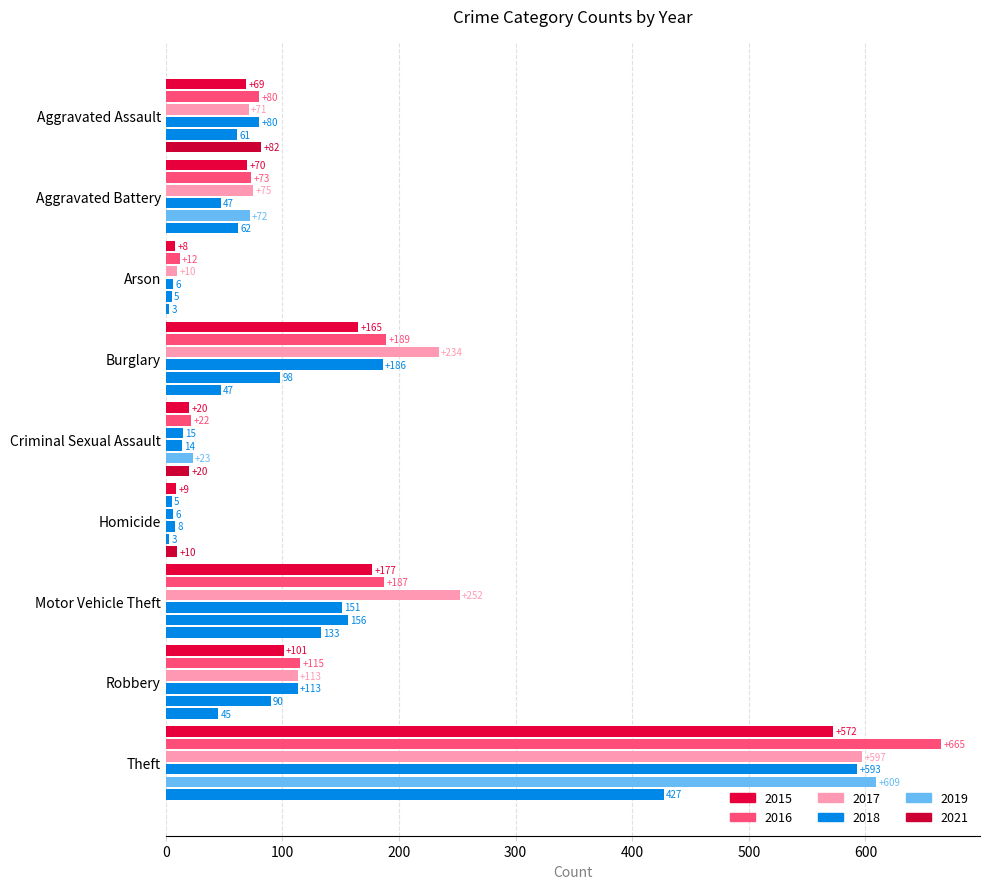

What is the total value across all series at Theft?

3463